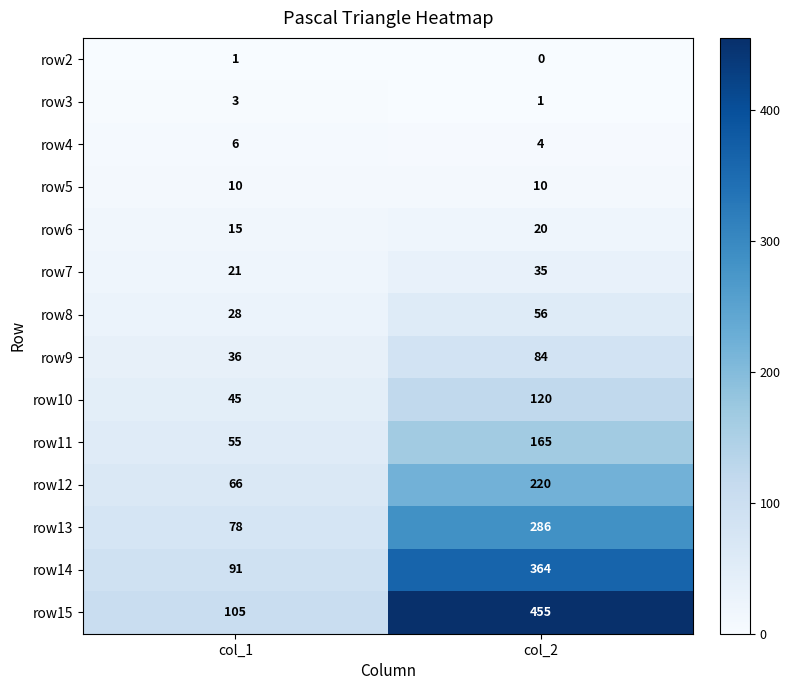

What is the difference between the row14 values at col_1 and col_2?

273